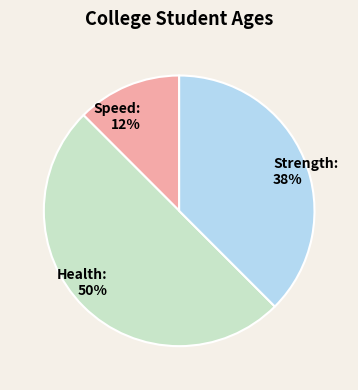

How many segments does this pie chart have?

3